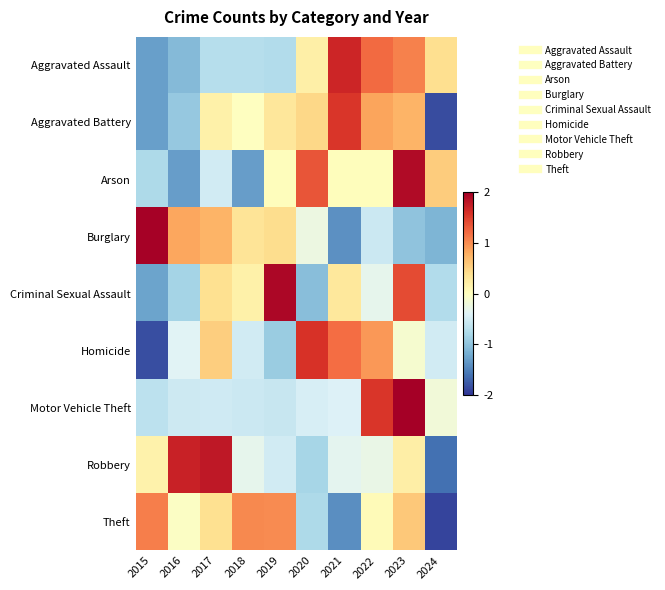

Between 2015 and 2021, which series saw the biggest shift?

Burglary